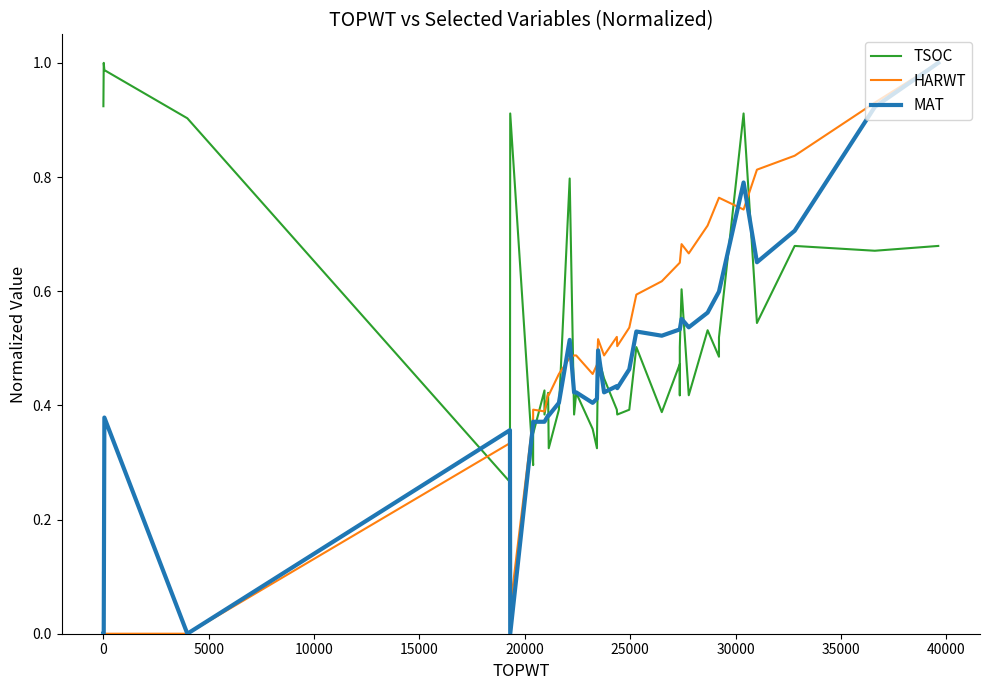

True or false: MAT has a value of 0.1 at 20.

False